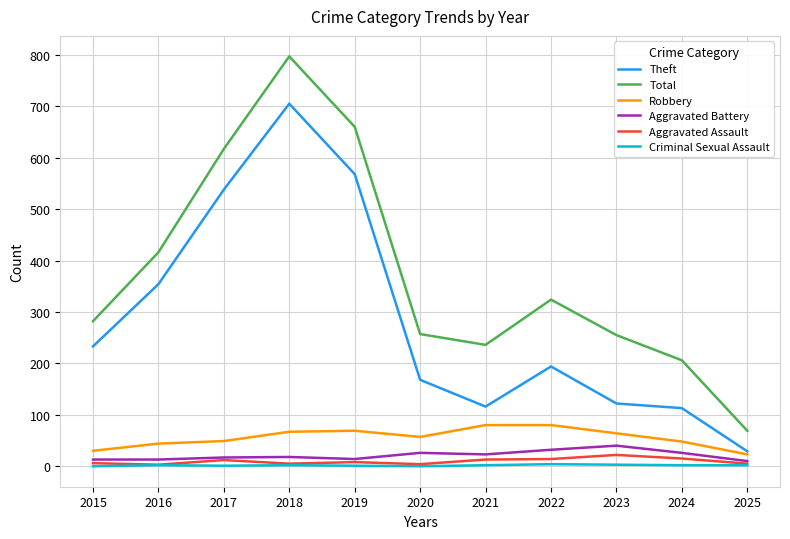

At how many categories does at least one series exceed 706?

1